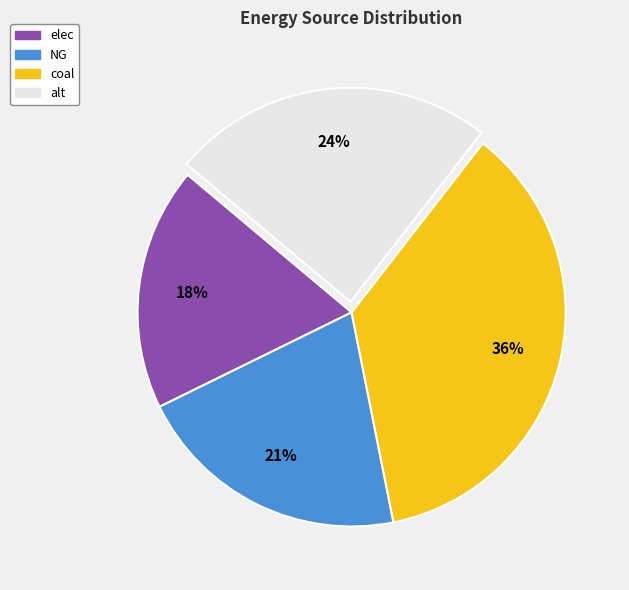

What percentage is the elec slice, to the nearest percent?

18%